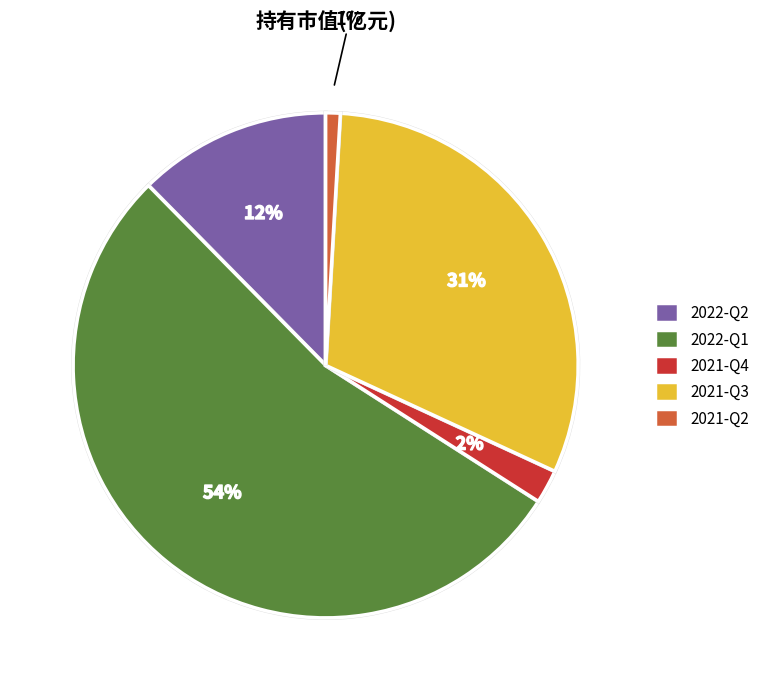

Which slice is the smallest?

2021-Q2